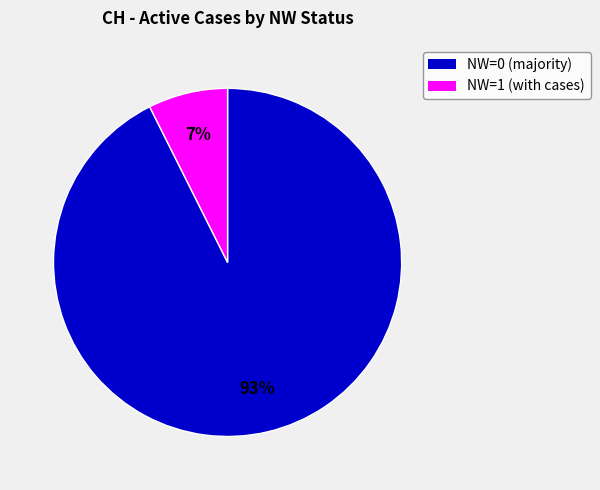

To the nearest percent, what is the combined percentage of NW=1 (with cases) and NW=0 (majority)?

100%